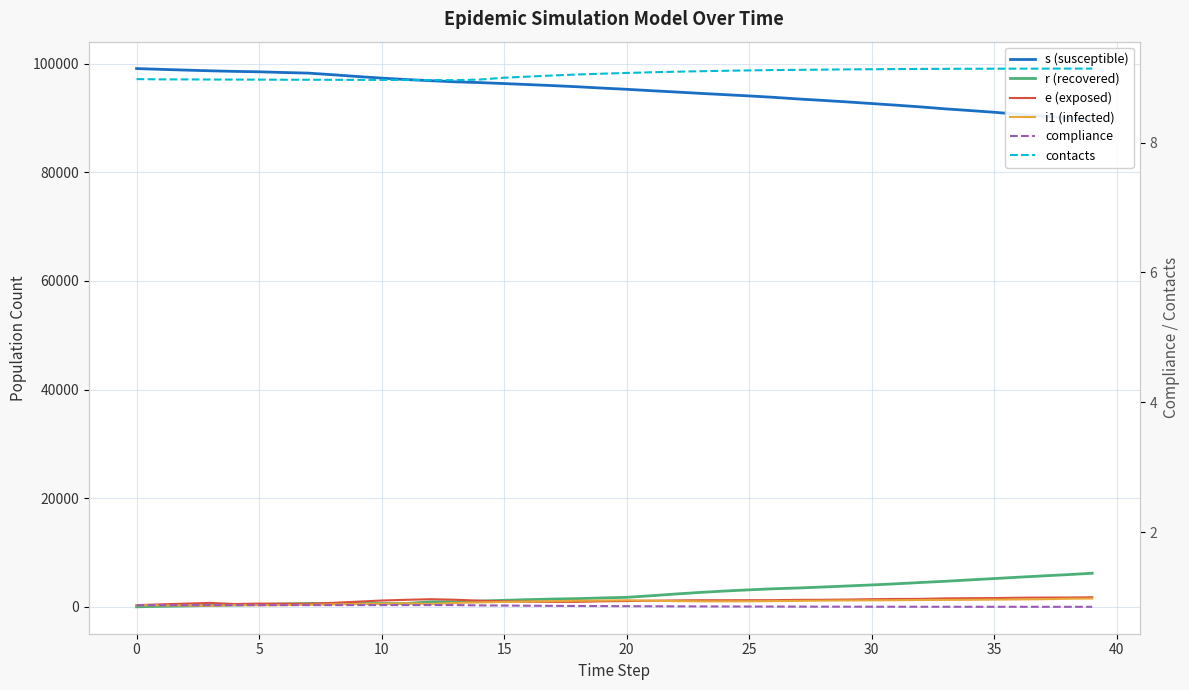

What is the sum of the contacts values at 23 and 21?

18.2